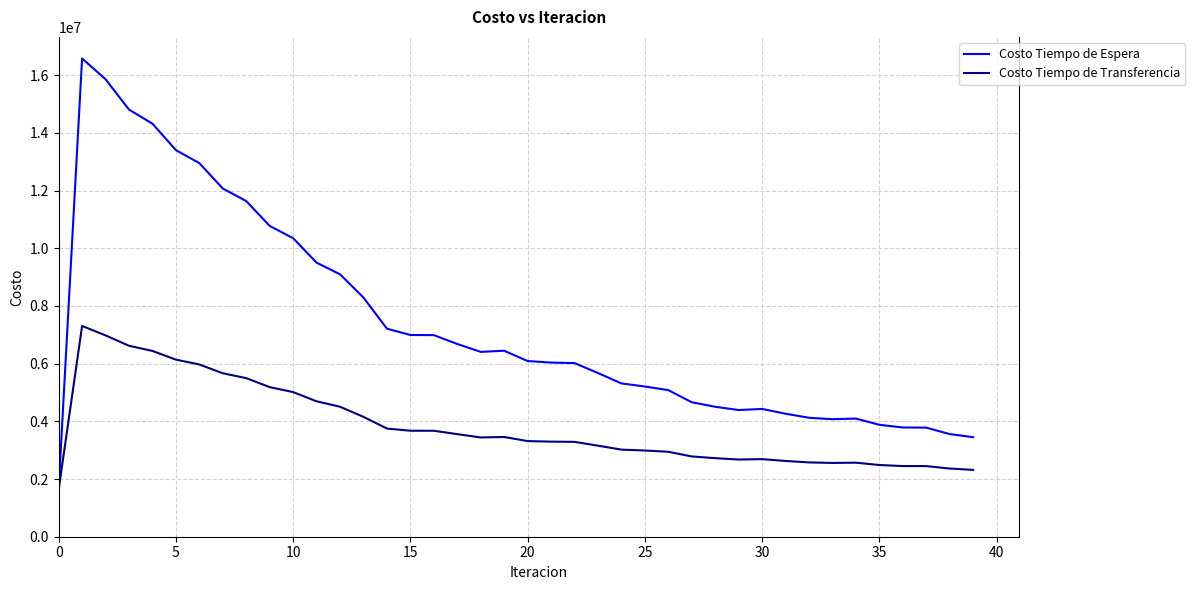

Which series has the largest total across all categories?

Costo Tiempo de Espera